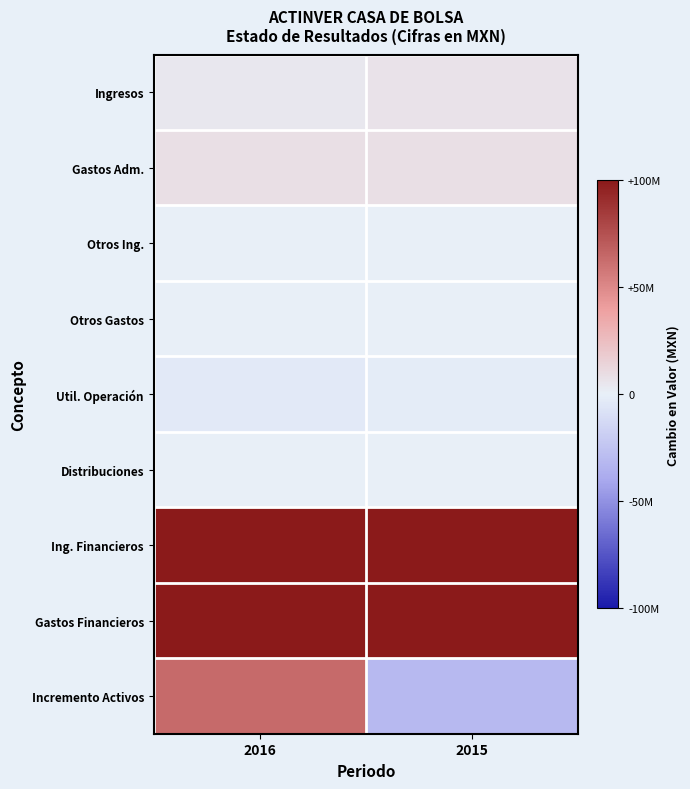

At how many categories does at least one series exceed 24308879?

2